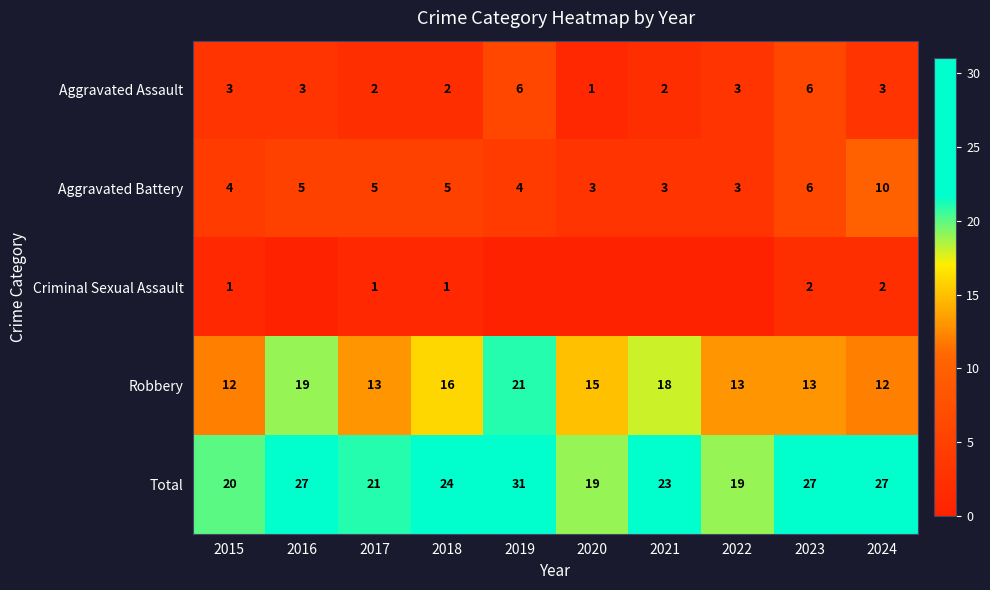

What is the approximate value of Aggravated Battery at 2015?

4